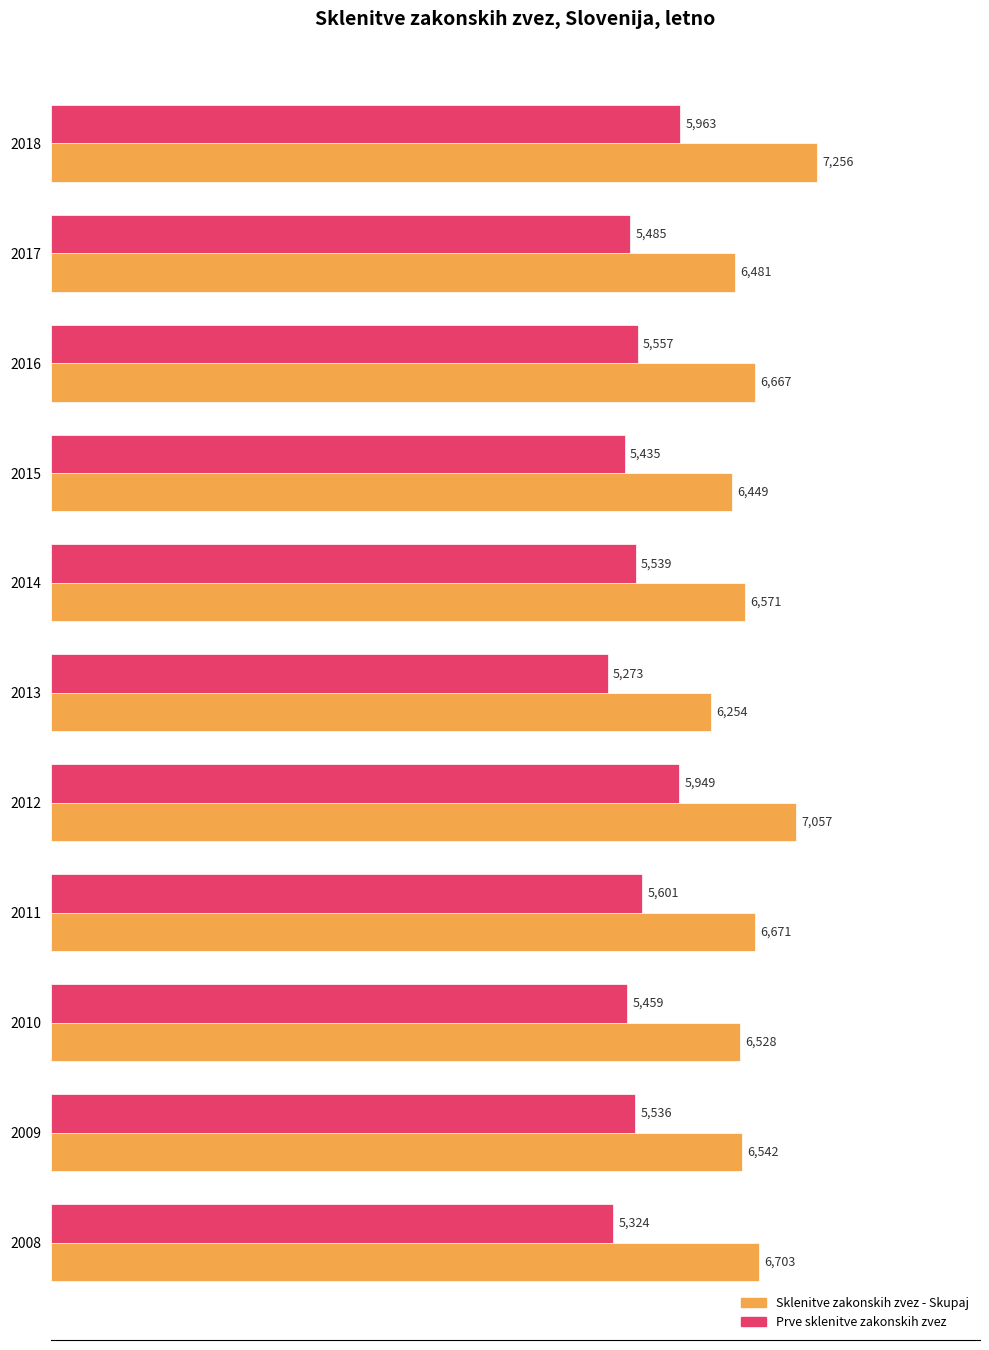

Rank the series by their average value, from highest to lowest.

Sklenitve zakonskih zvez - Skupaj, Prve sklenitve zakonskih zvez